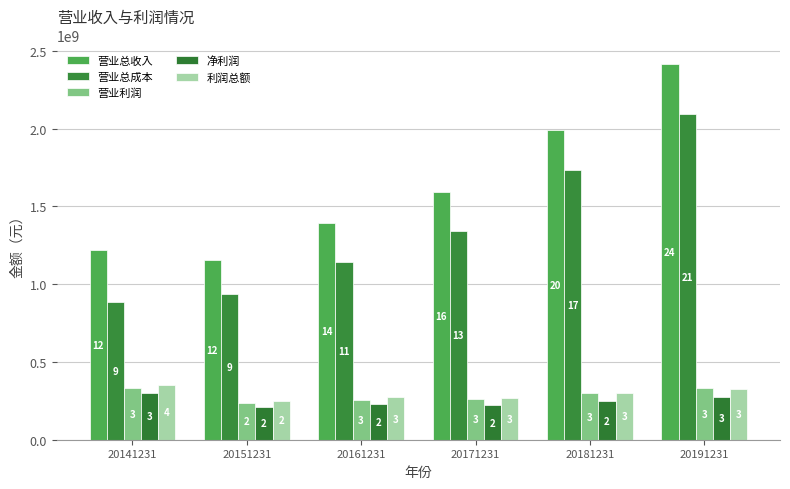

How many bars are there in each group?

5